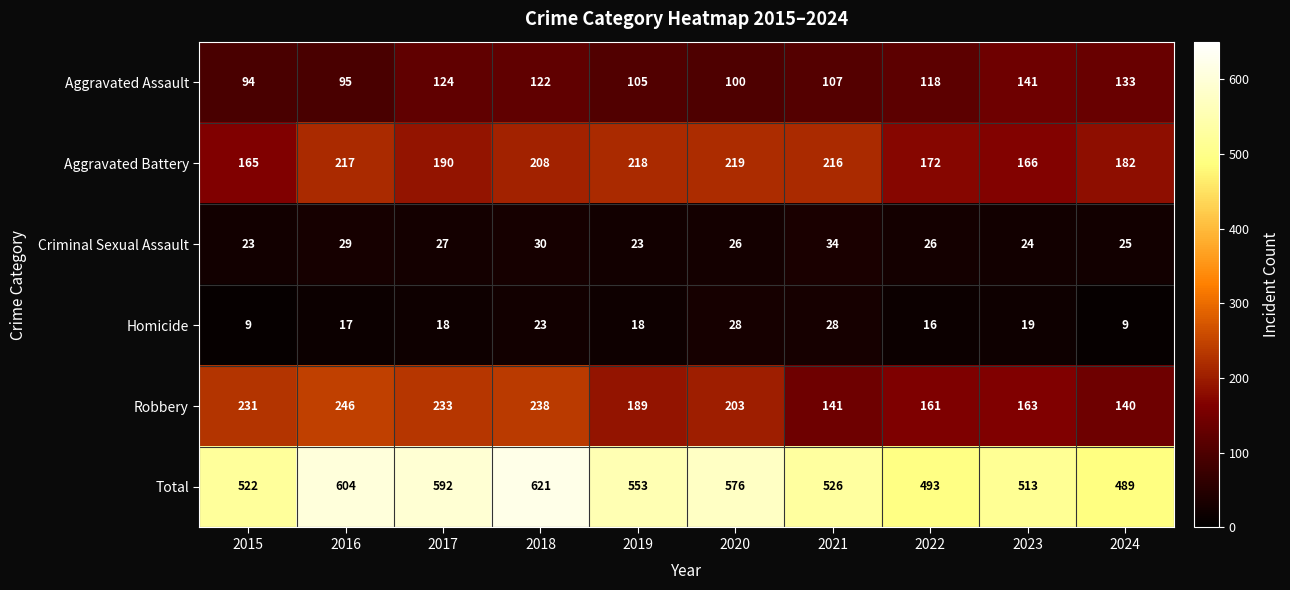

Which series has the widest spread of values?

Total